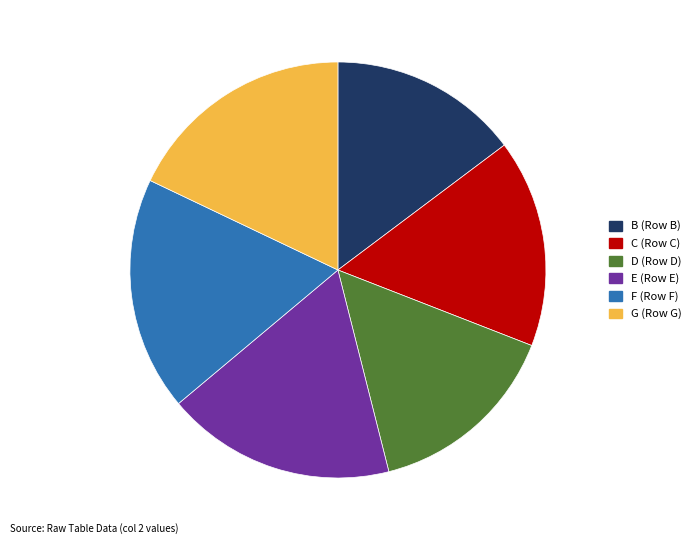

Do G (Row G) and C (Row C) together represent more than half of the pie?

No